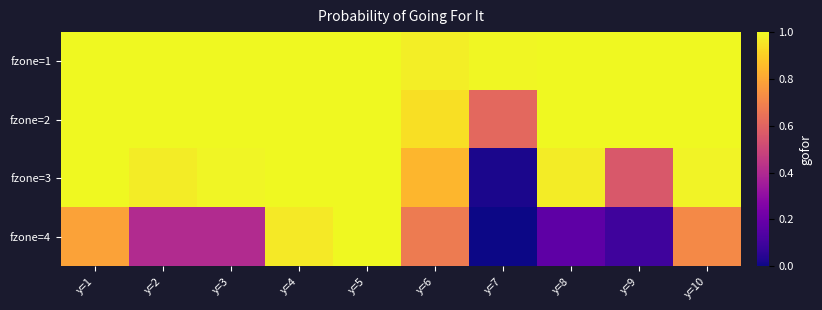

Reading left to right, list all the values displayed in this chart.

fzone=1: y=1=1.0	y=2=1.0	y=3=1.0	y=4=1.0	y=5=1.0	y=6=1.0	y=7=1.0	y=8=1.0	y=9=1.0	y=10=1.0
fzone=2: y=1=1.0	y=2=1.0	y=3=1.0	y=4=1.0	y=5=1.0	y=6=0.9	y=7=0.6	y=8=1.0	y=9=1.0	y=10=1.0
fzone=3: y=1=1.0	y=2=1.0	y=3=1.0	y=4=1.0	y=5=1.0	y=6=0.8	y=7=0.0	y=8=1.0	y=9=0.6	y=10=1.0
fzone=4: y=1=0.8	y=2=0.4	y=3=0.4	y=4=1.0	y=5=1.0	y=6=0.7	y=7=0.0	y=8=0.2	y=9=0.1	y=10=0.7